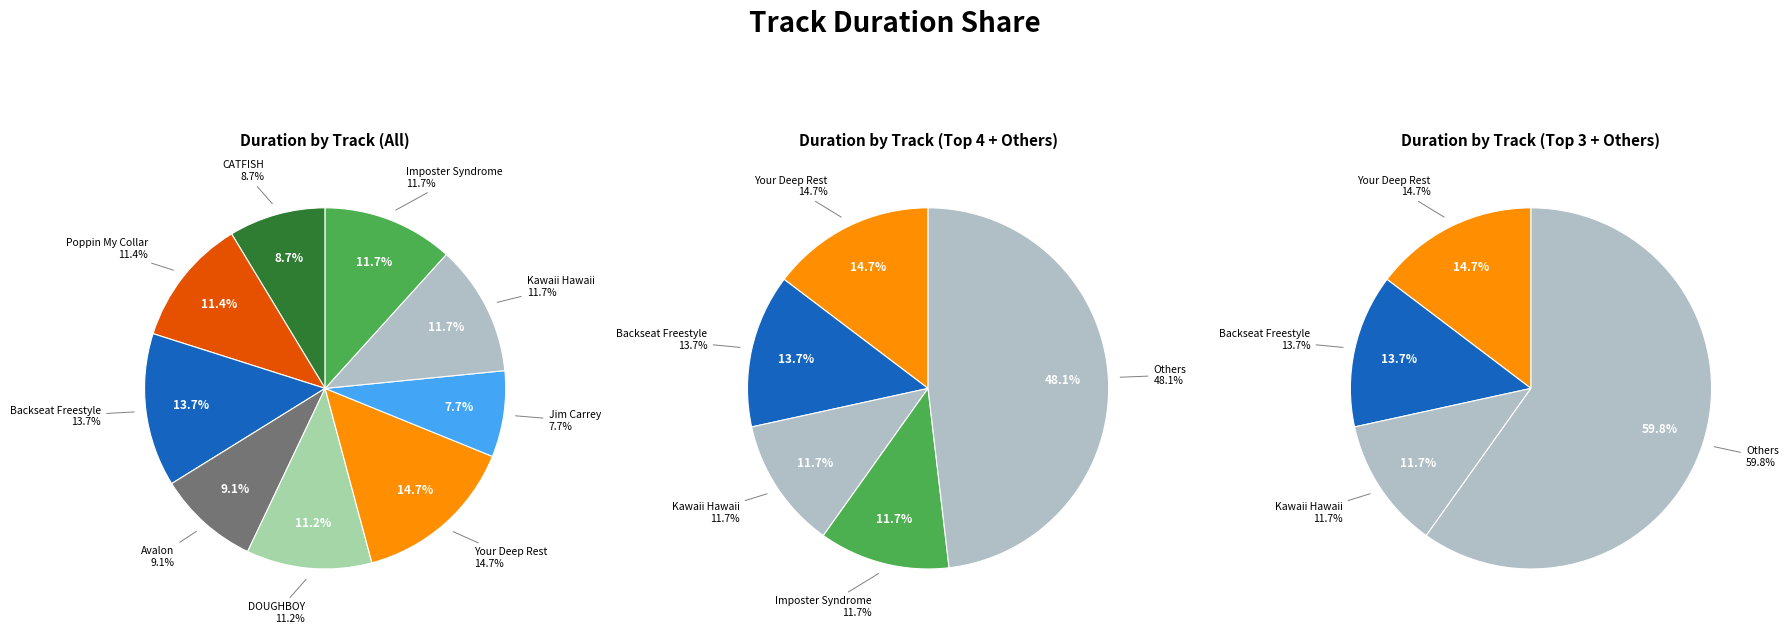

Do DOUGHBOY and CATFISH together represent more than half of the pie?

No